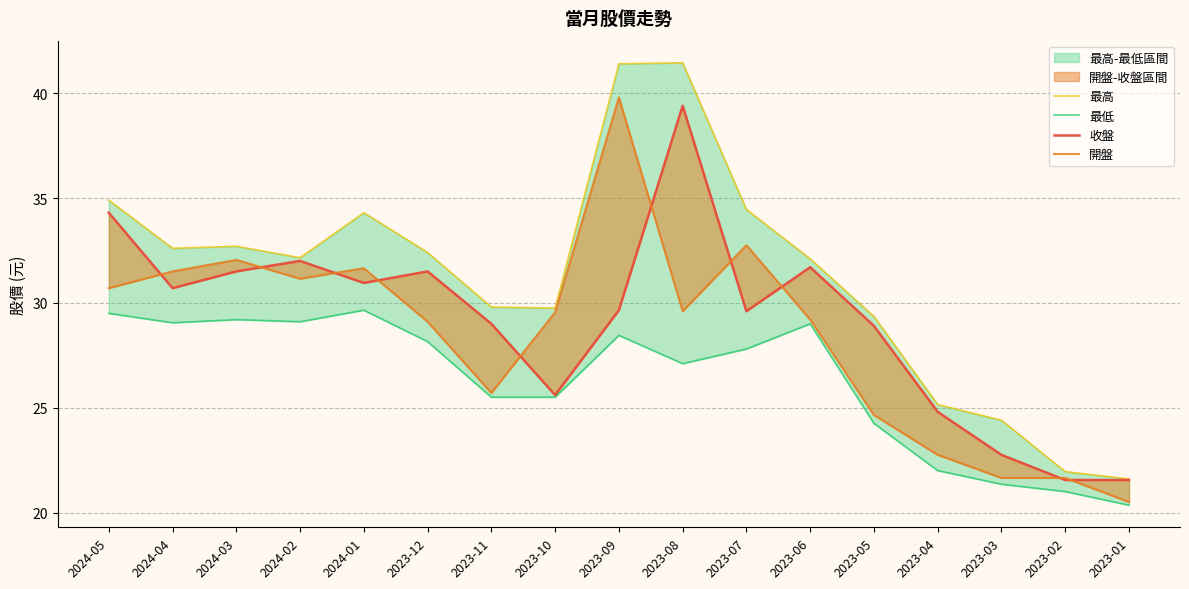

What value does the 收盤 series have at 2023-10?

25.6